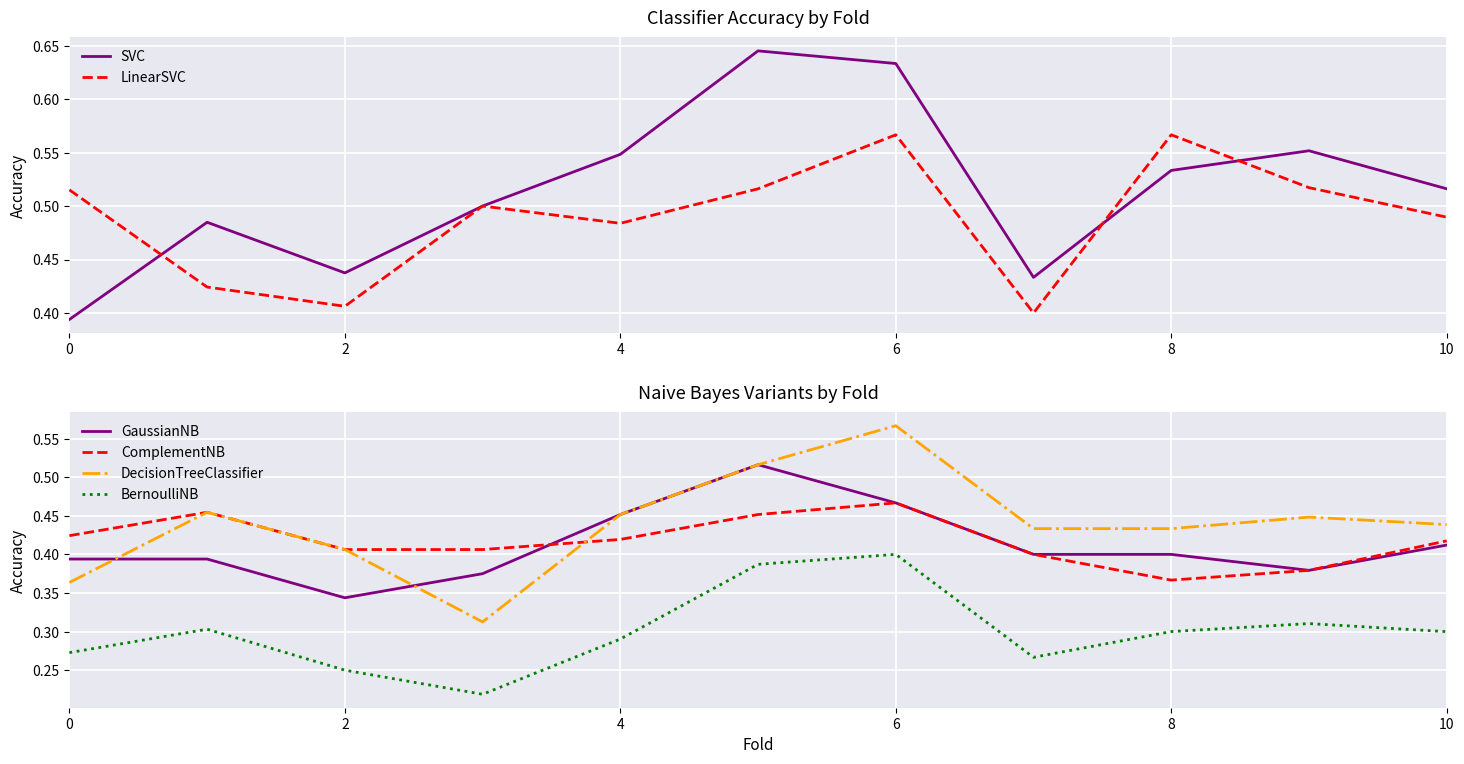

Which category has the lowest value in the ComplementNB series?

8